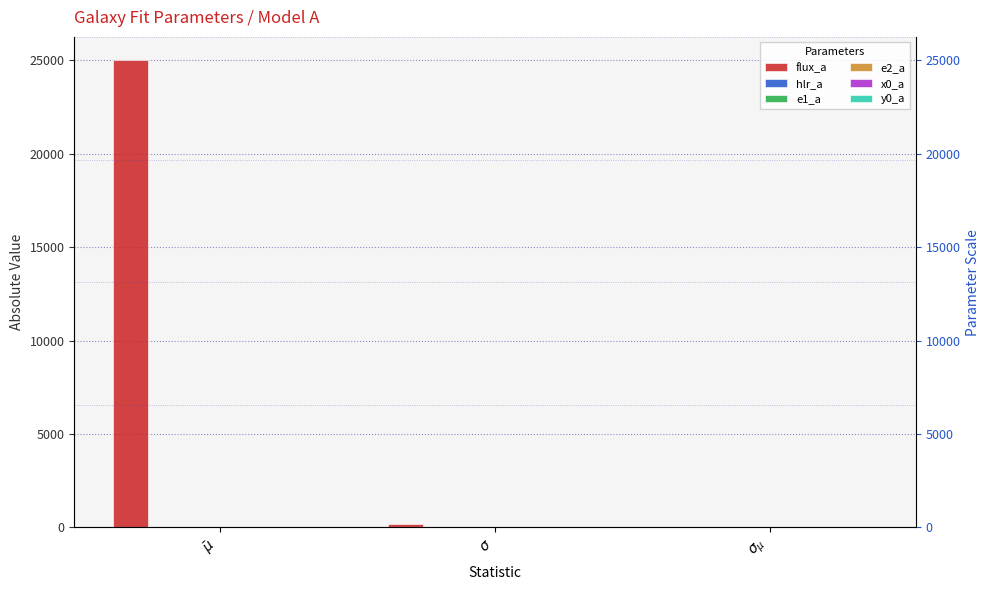

Reading left to right, what are all the values shown in this chart?

flux_a: 25002.3	171.8	5.4
hlr_a: 1.0	0.0	0.0
e1_a: 0.0	0.0	0.0
e2_a: 0.0	0.0	0.0
x0_a: 1.2	0.1	0.0
y0_a: 0.0	0.1	0.0